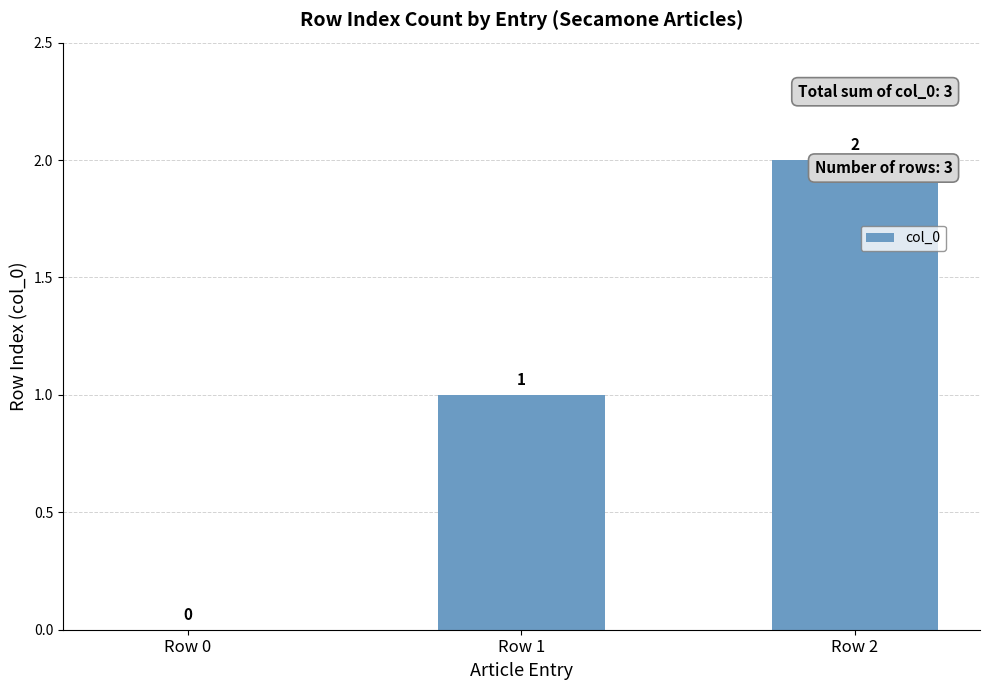

List the labels in order of value, largest first.

Row 2, Row 1, Row 0